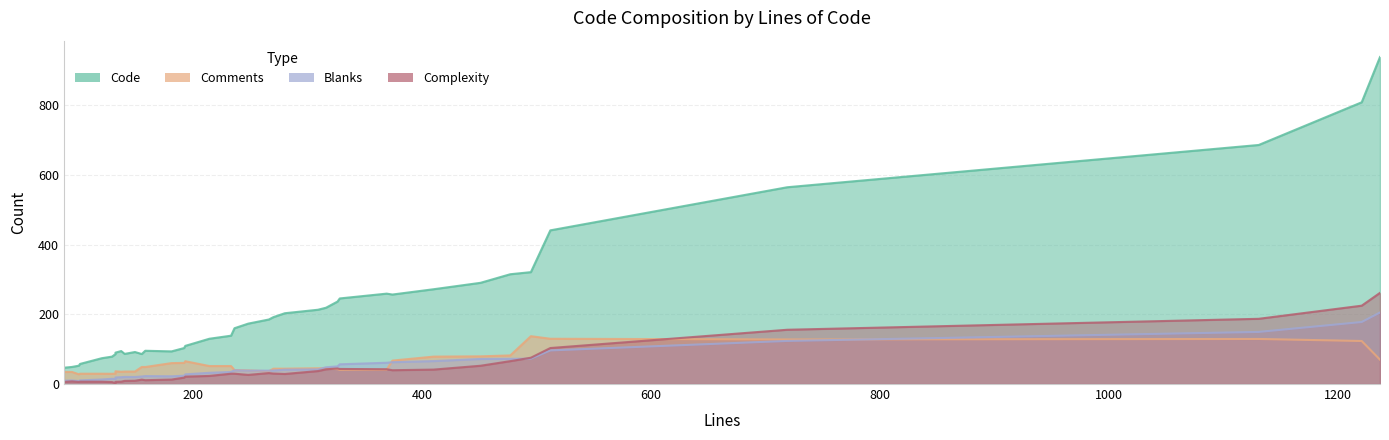

What is the value of the Code point at the 17th from the left?

227